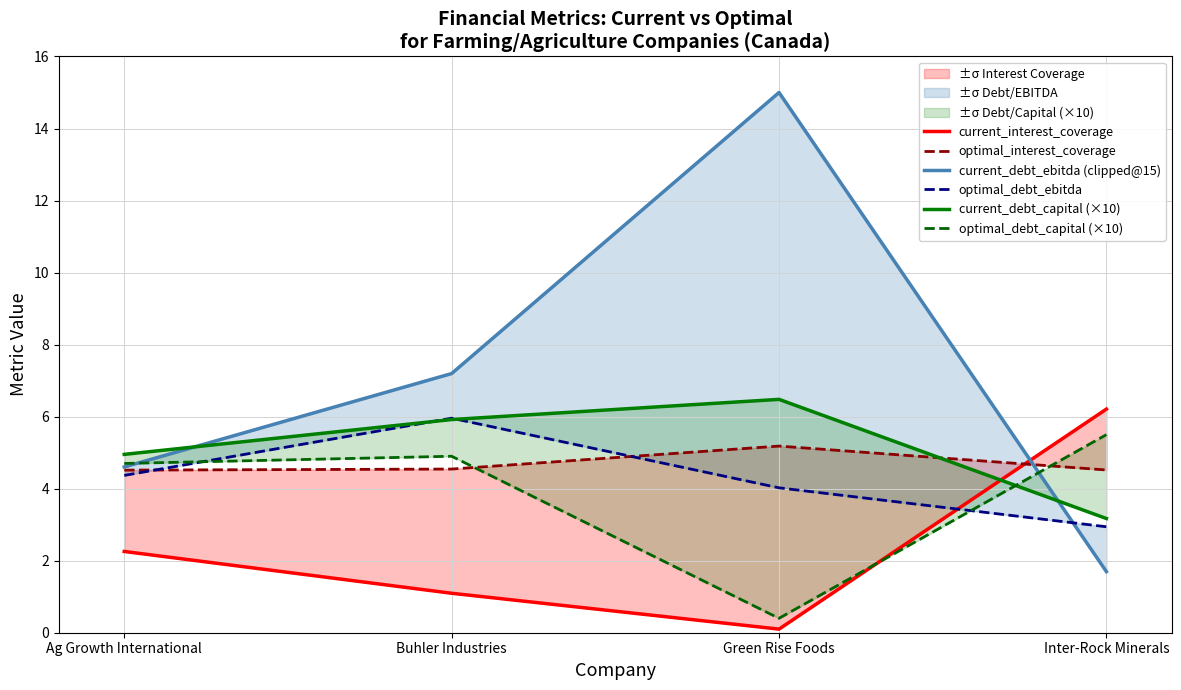

True or false: optimal_interest_coverage has a value of 6.1 at Buhler Industries.

False